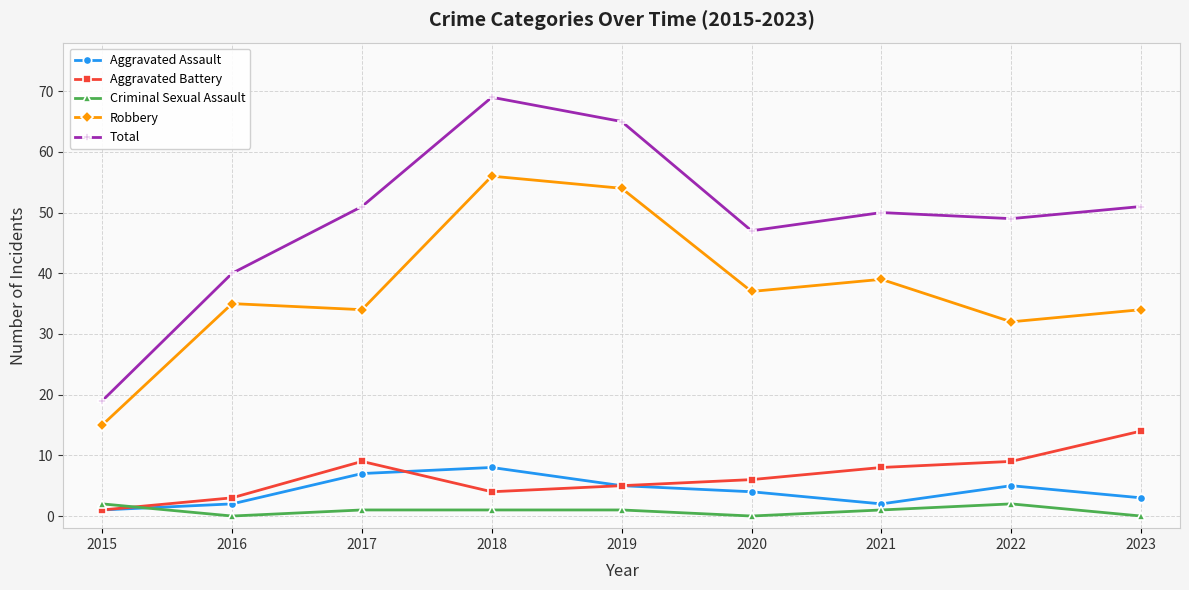

Which series has the largest range (max minus min)?

Total